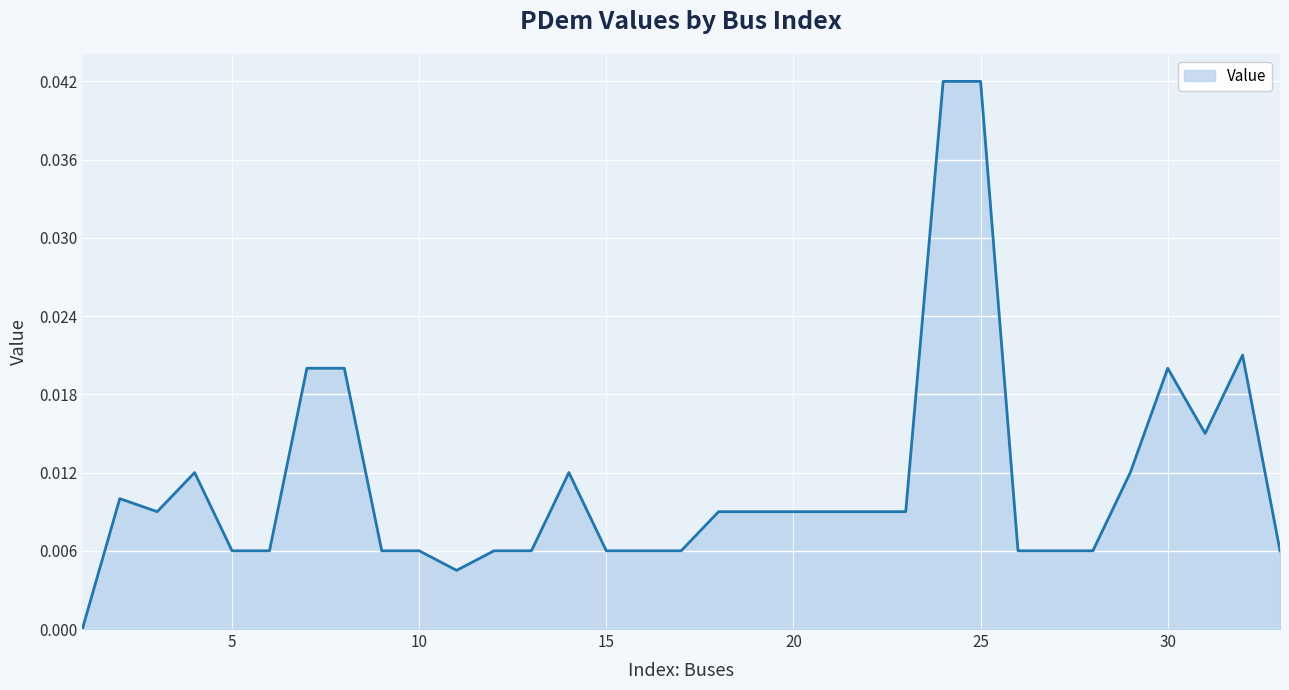

List the labels in order of value, largest first.

24, 25, 32, 7, 8, 30, 31, 4, 14, 29, 2, 3, 18, 19, 20, 21, 22, 23, 5, 6, 9, 10, 12, 13, 15, 16, 17, 26, 27, 28, 33, 11, 1